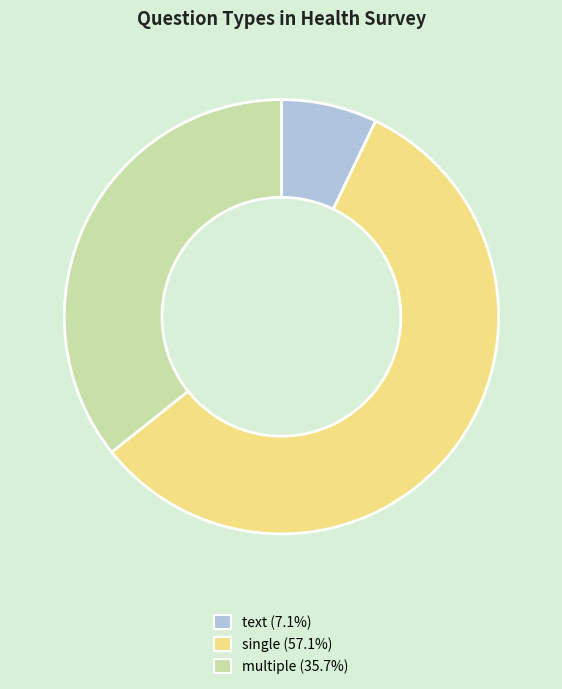

Is there a majority slice in this chart?

Yes